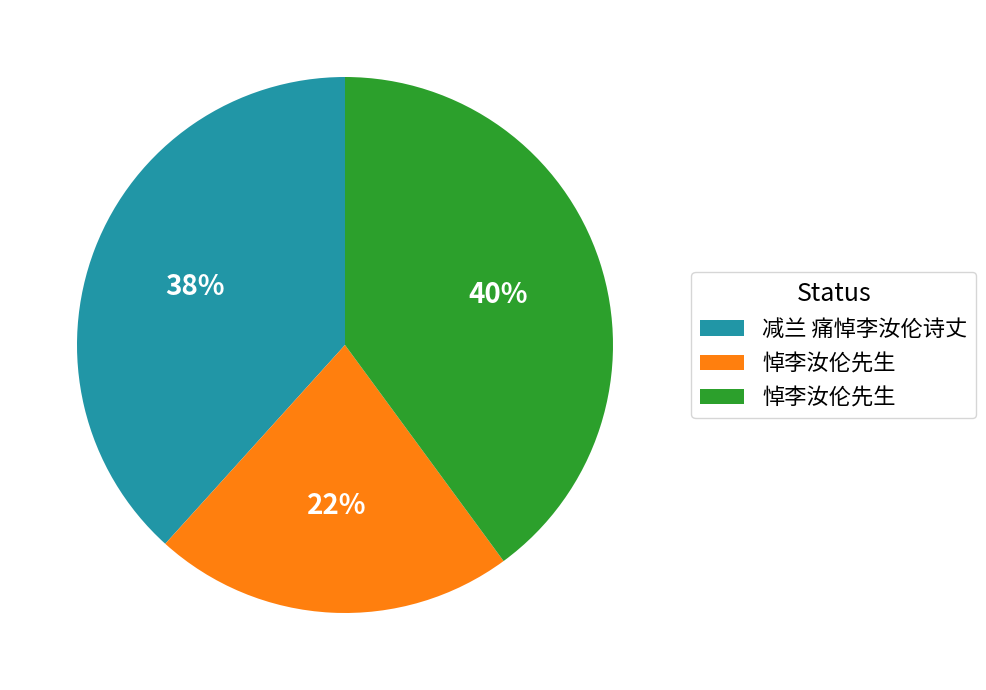

To the nearest percent, what is the average slice percentage?

33%